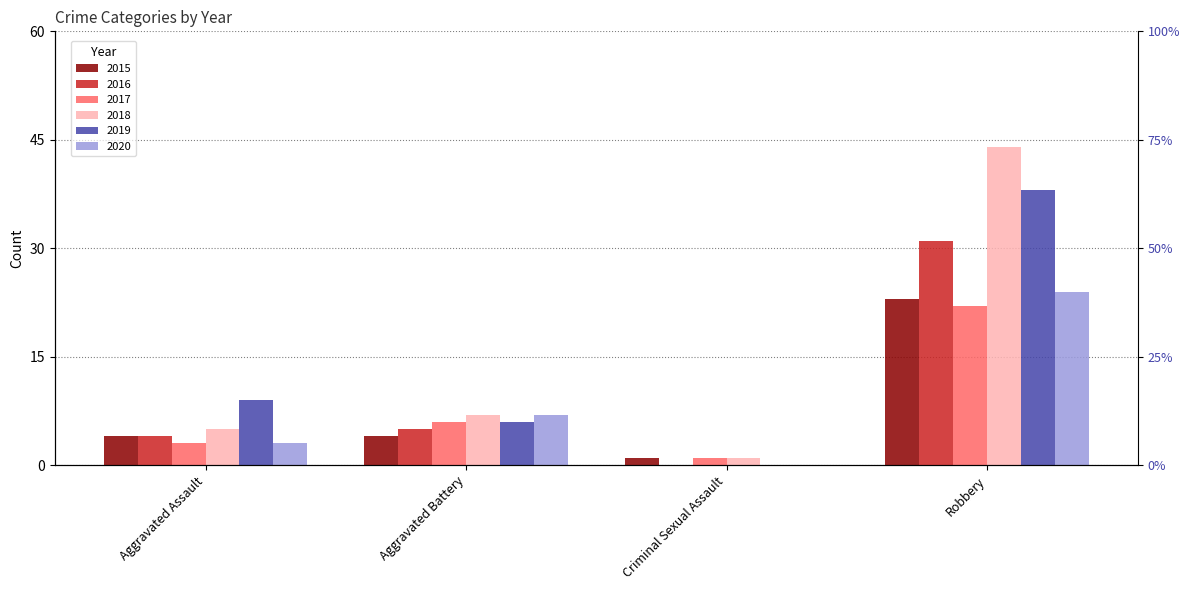

How many data points in 2019 are less than 9?

2